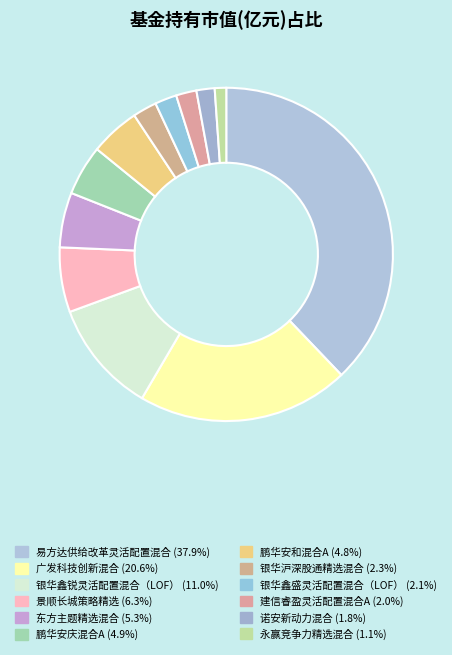

Combined, do 景顺长城策略精选 and 广发科技创新混合 account for over 50%?

No